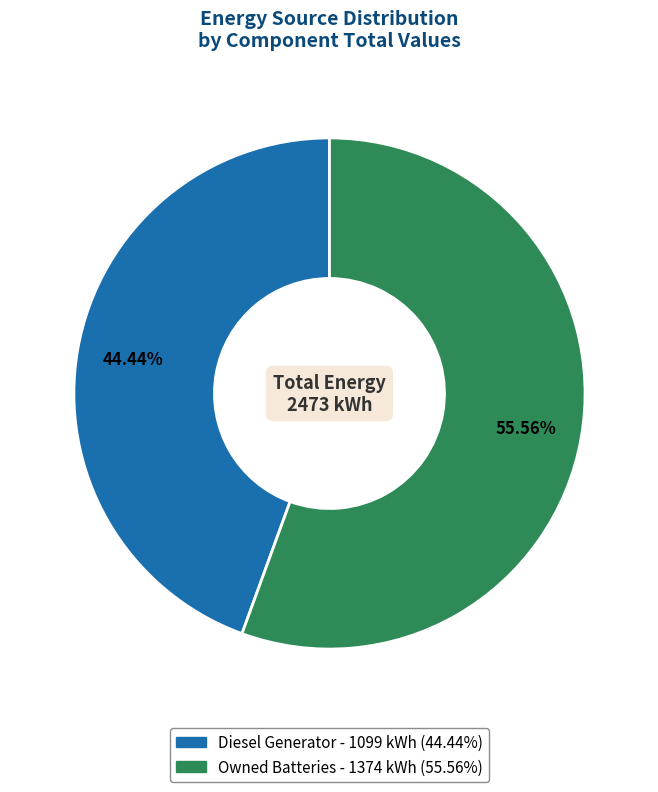

Is there a majority slice in this chart?

Yes